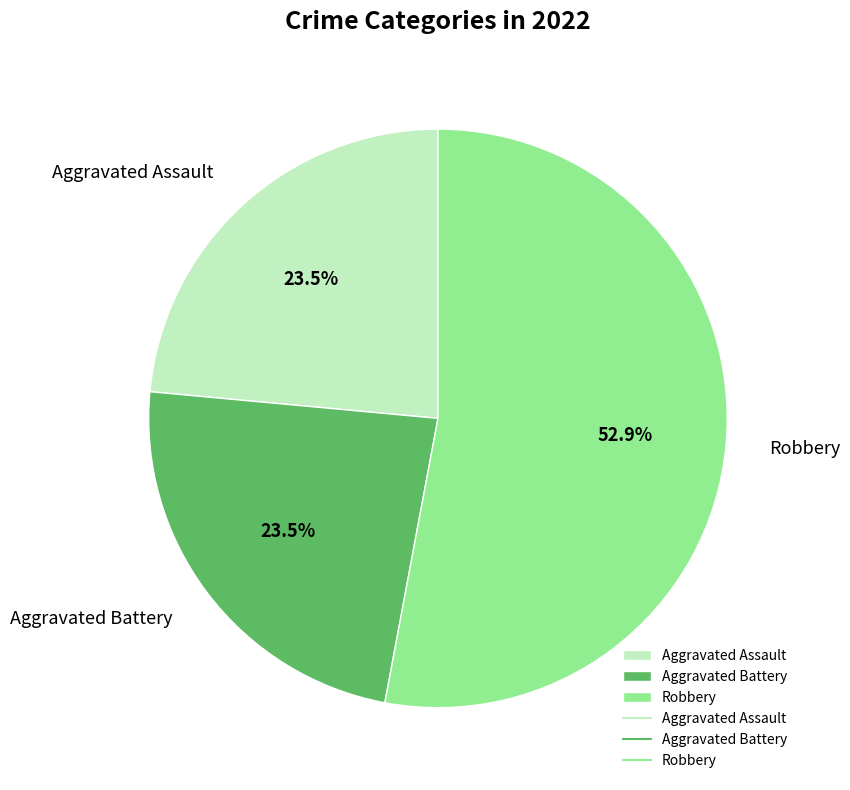

Is there a majority slice in this chart?

Yes